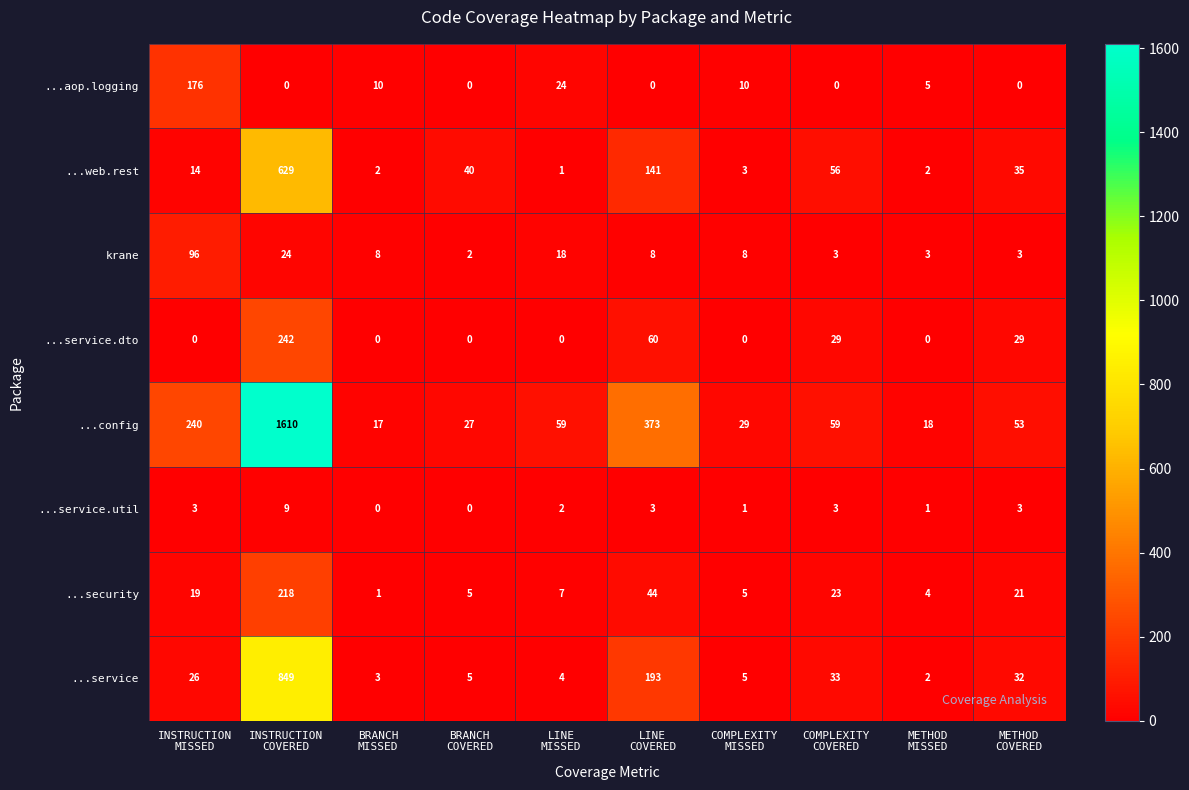

Which series has the largest range (max minus min)?

...config